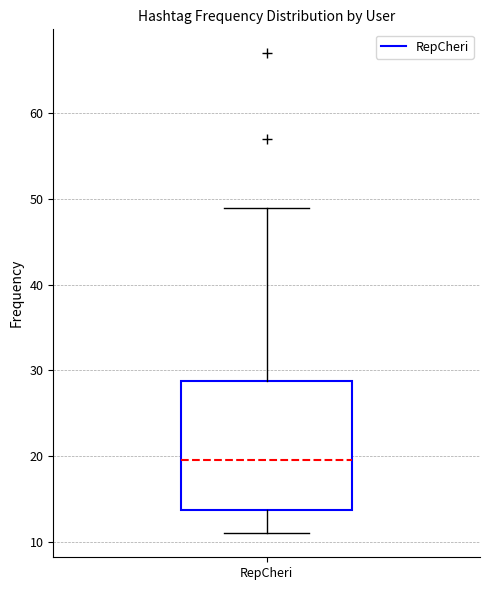

Where is the upper edge of the box for RepCheri on the y-axis? The values are not printed on the chart, so give them approximately, as read against the axis.

29